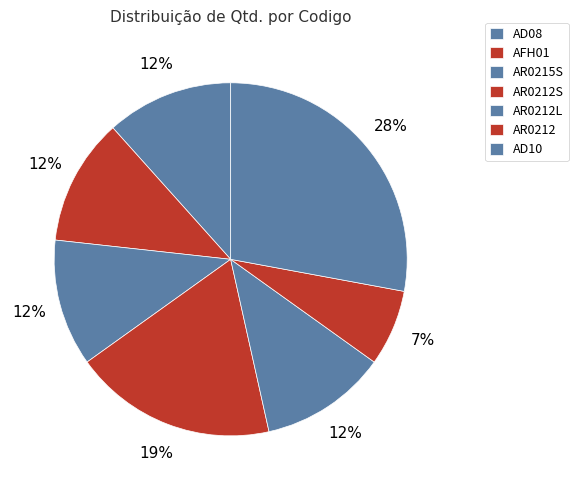

Count the number of slices in the pie.

7